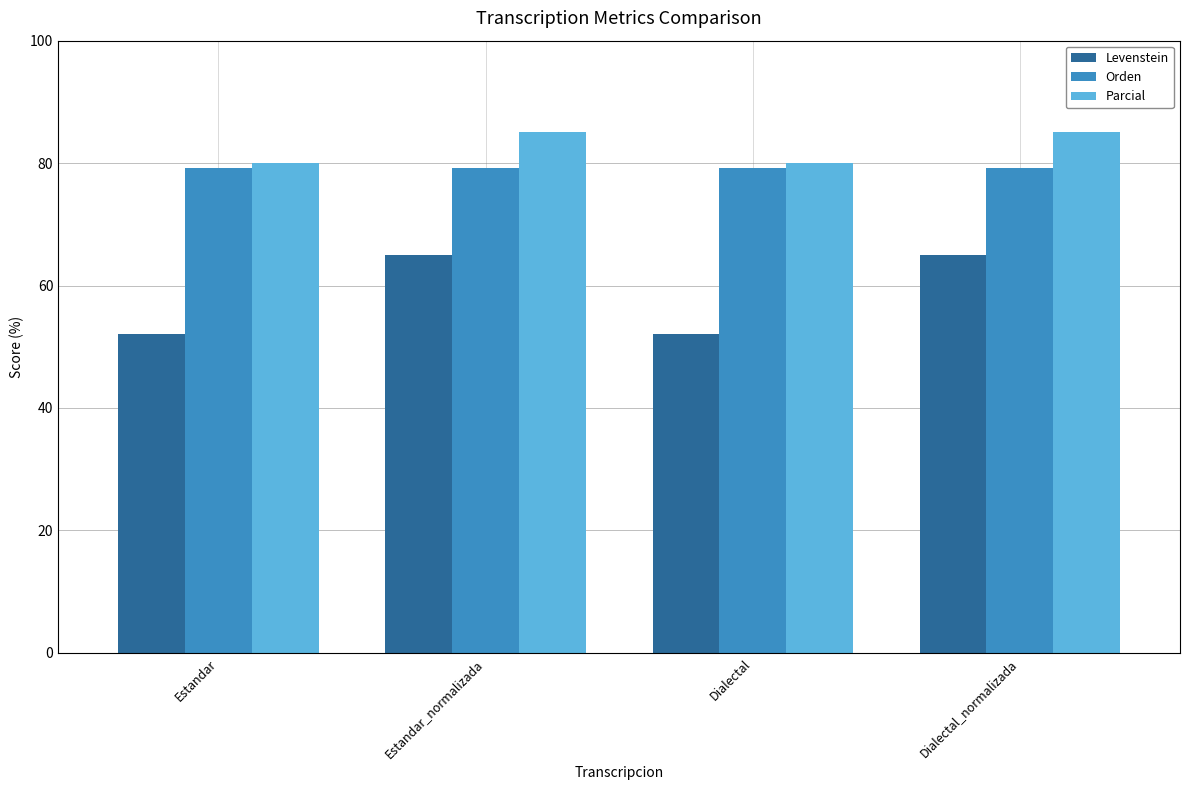

What is the minimum value shown in the chart?

52.1